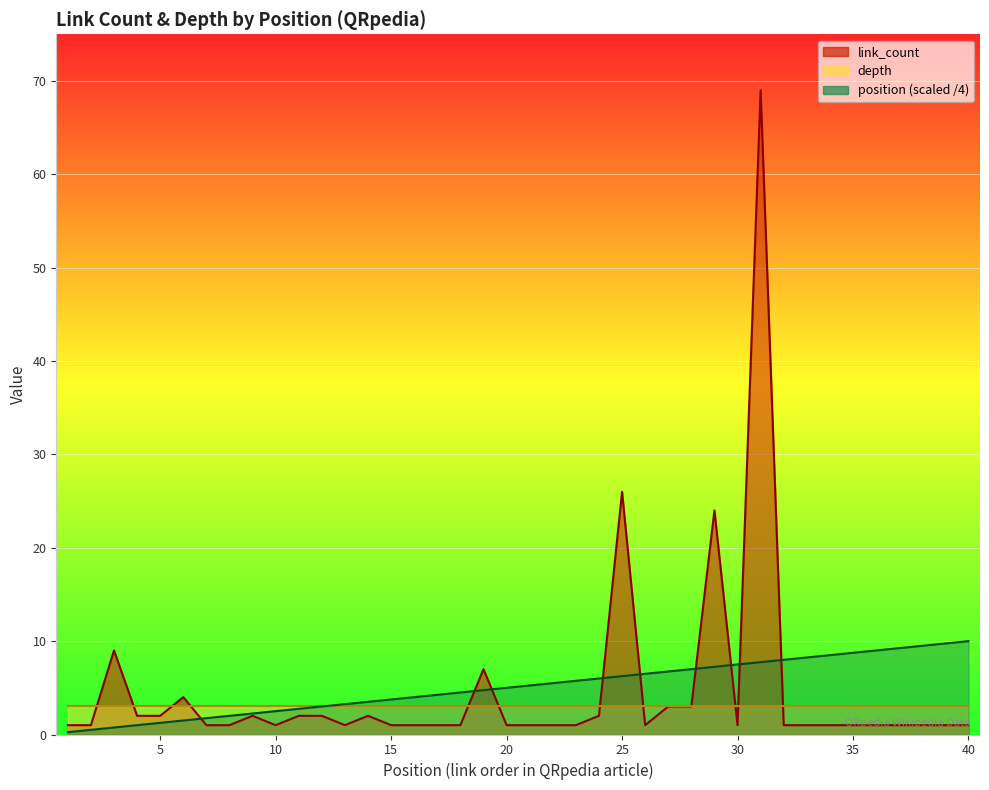

The position series shows 2.0 at 8. True or false?

True